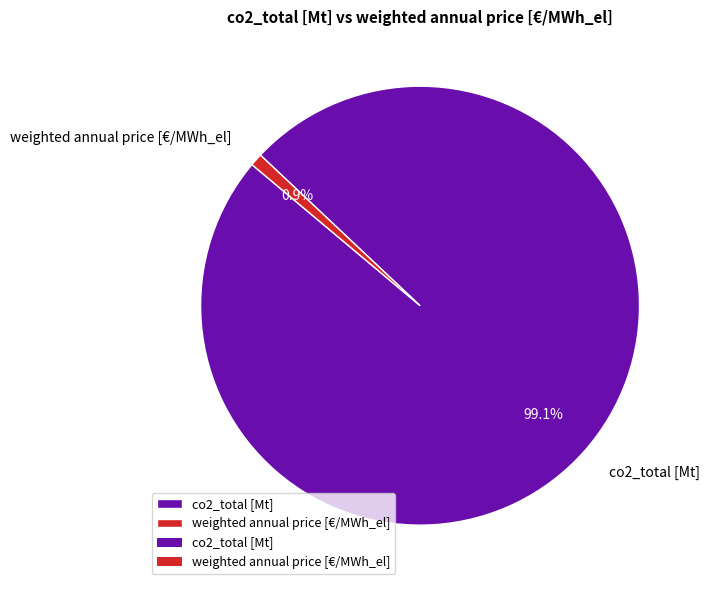

The weighted annual price [€/MWh_el] slice represents 15% of the pie. True or false?

False